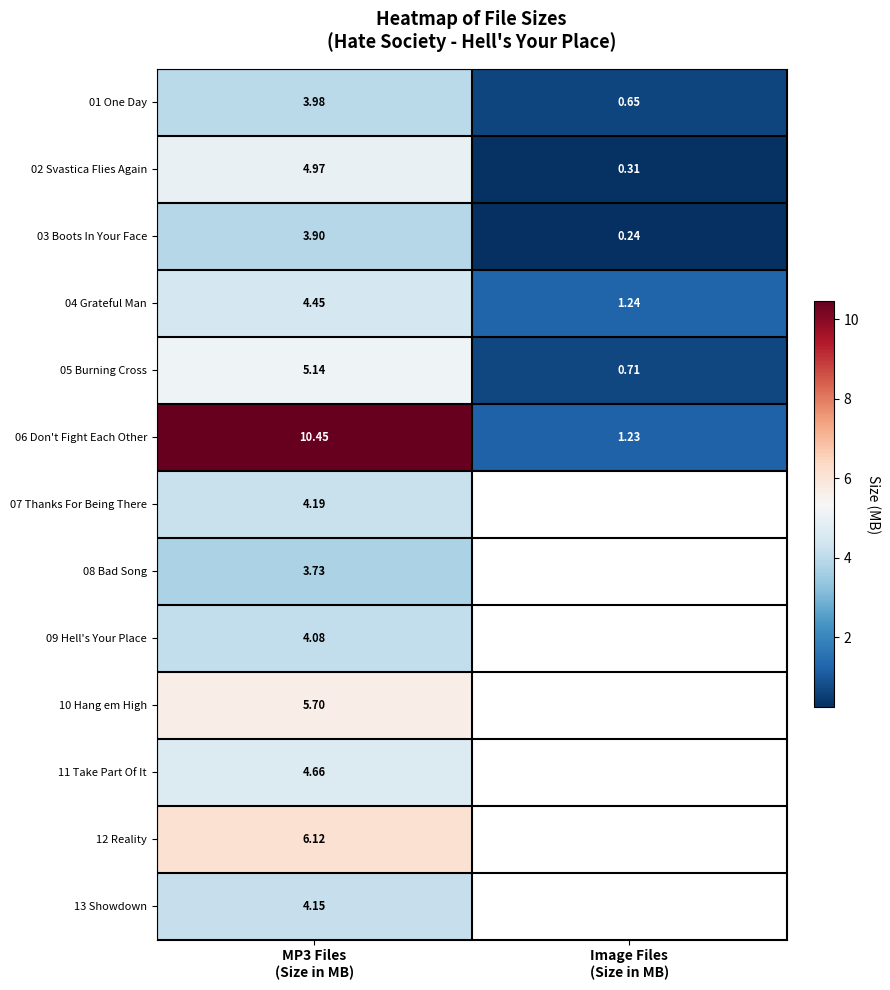

What is the difference between the maximum and minimum values in the 03 Boots In Your Face series?

3.7